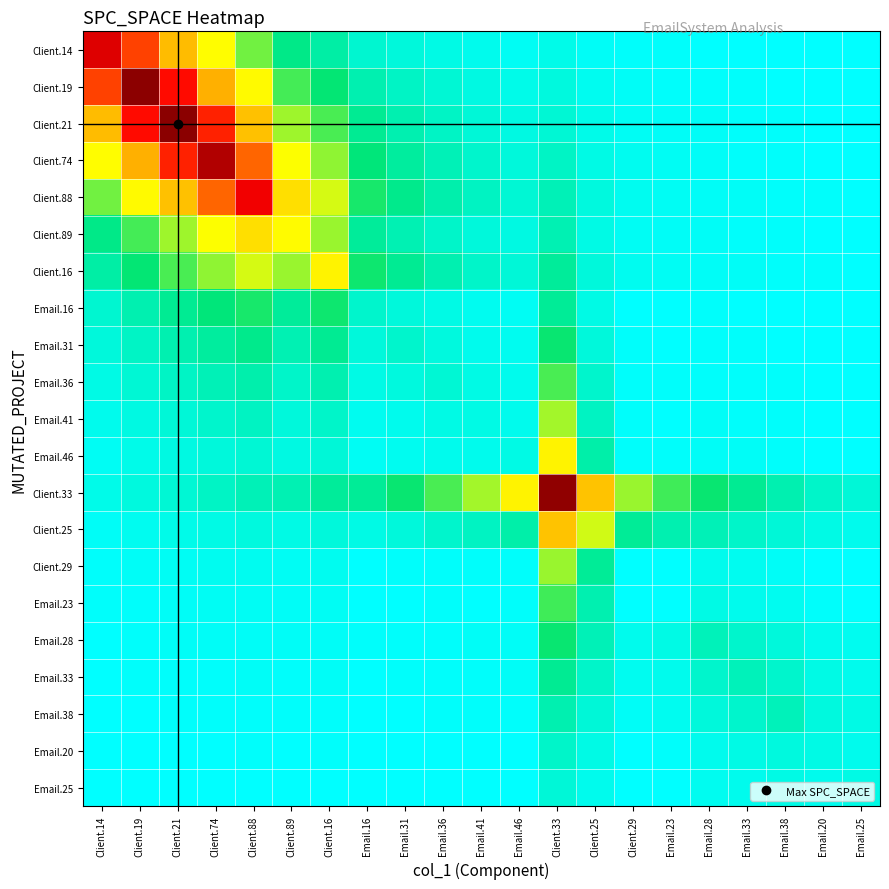

Between Client.19 and Email.25, which series saw the biggest shift?

Client.19